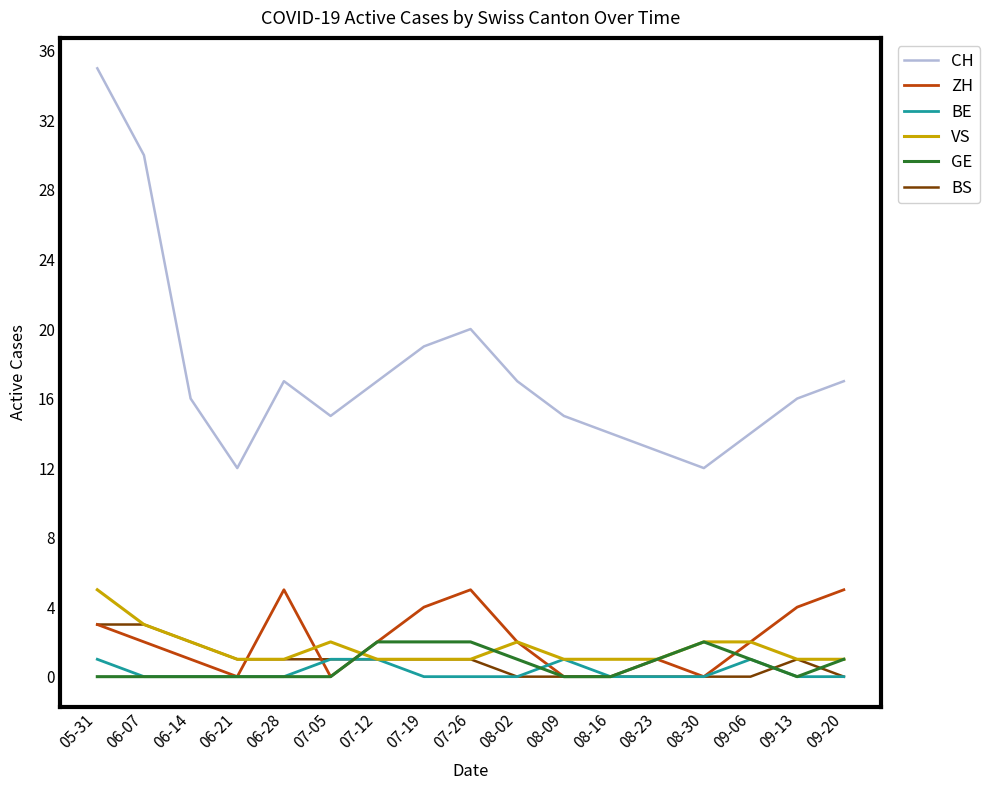

True or false: BS and CH intersect in this chart.

False